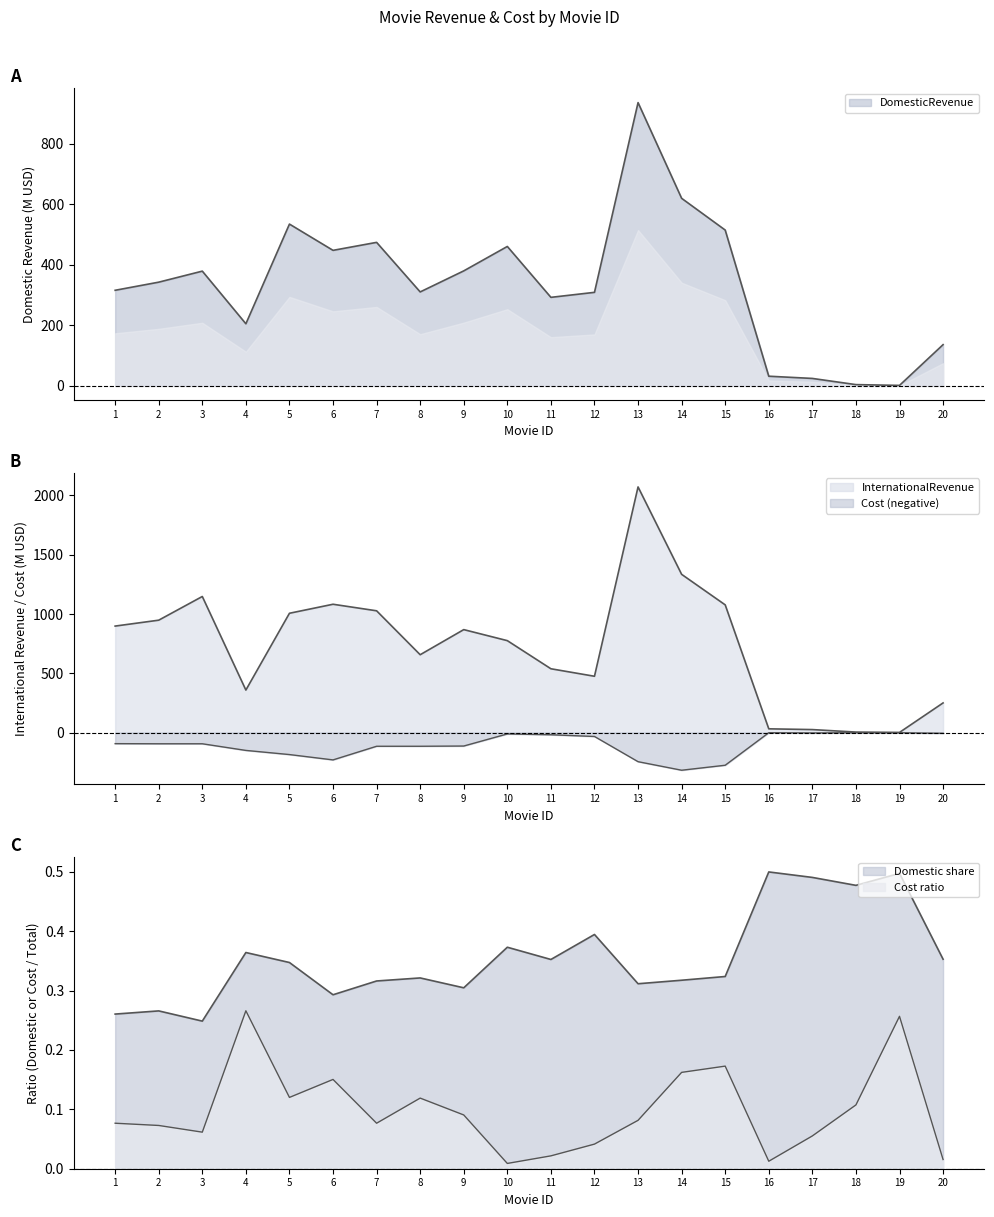

What is the total value across all series at 18?

7.9